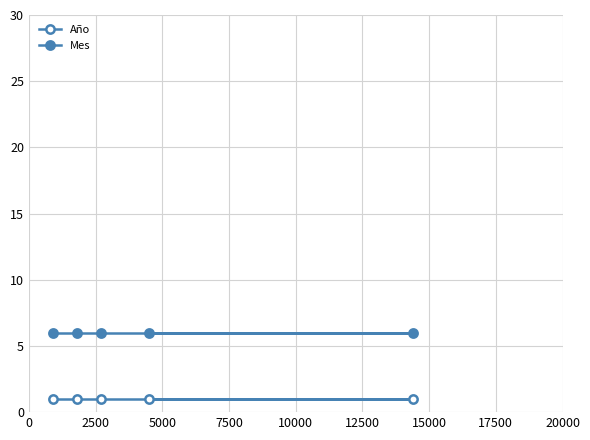

Is it true that Mes equals 6 at 0?

True